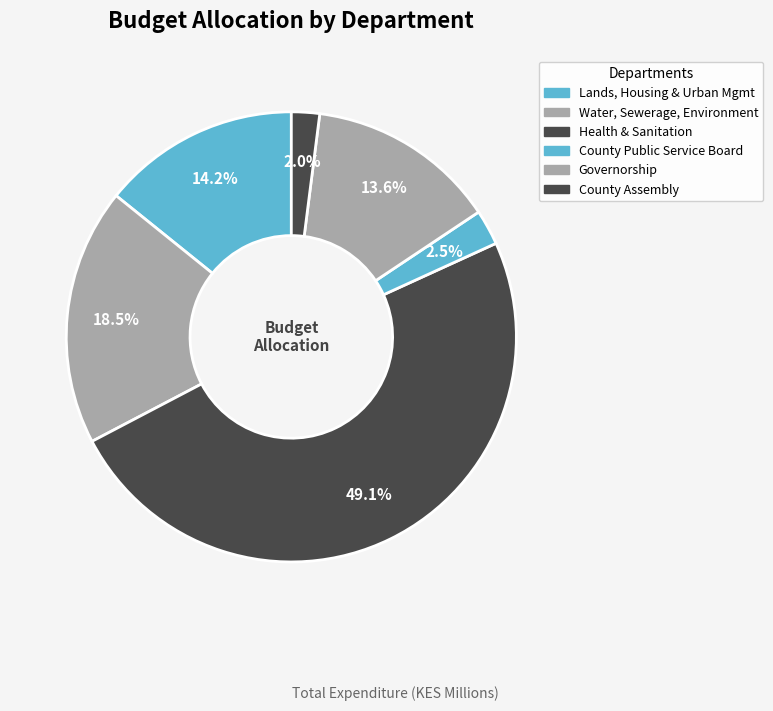

To the nearest percent, what is the average slice percentage?

17%